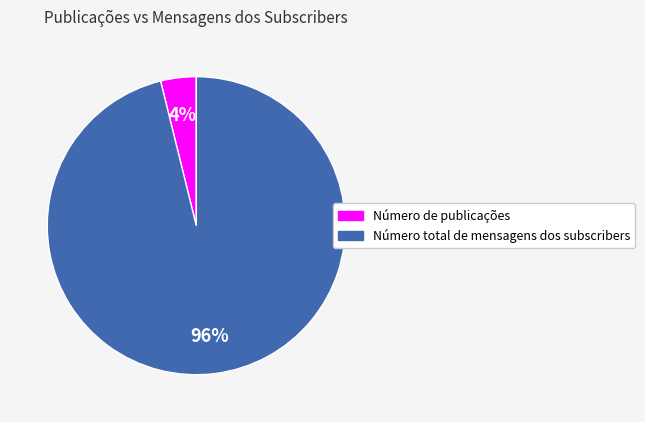

Do Número de publicações and Número total de mensagens dos subscribers together represent more than half of the pie?

Yes